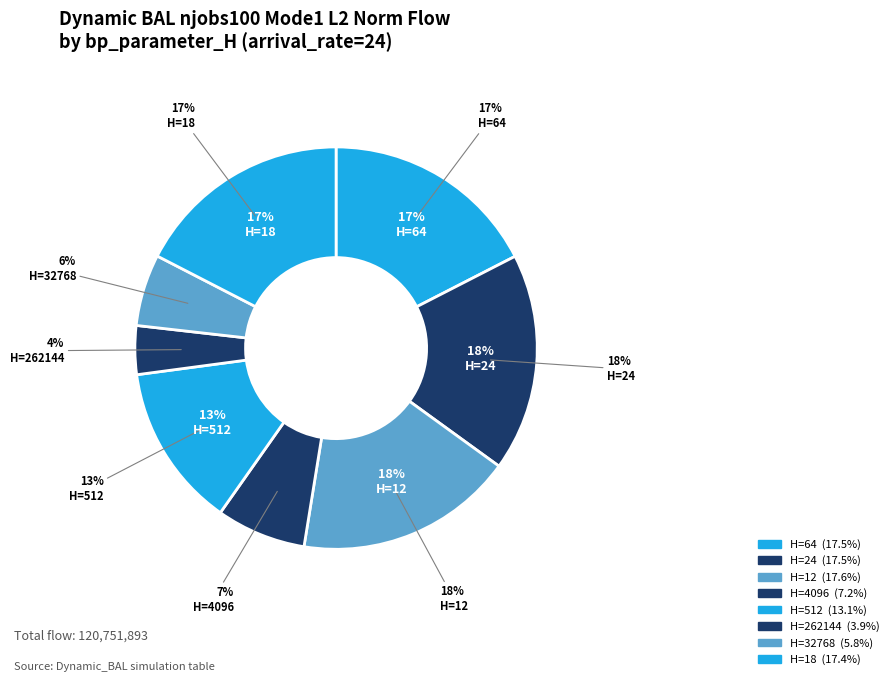

Which category has the smallest portion of the pie?

262144